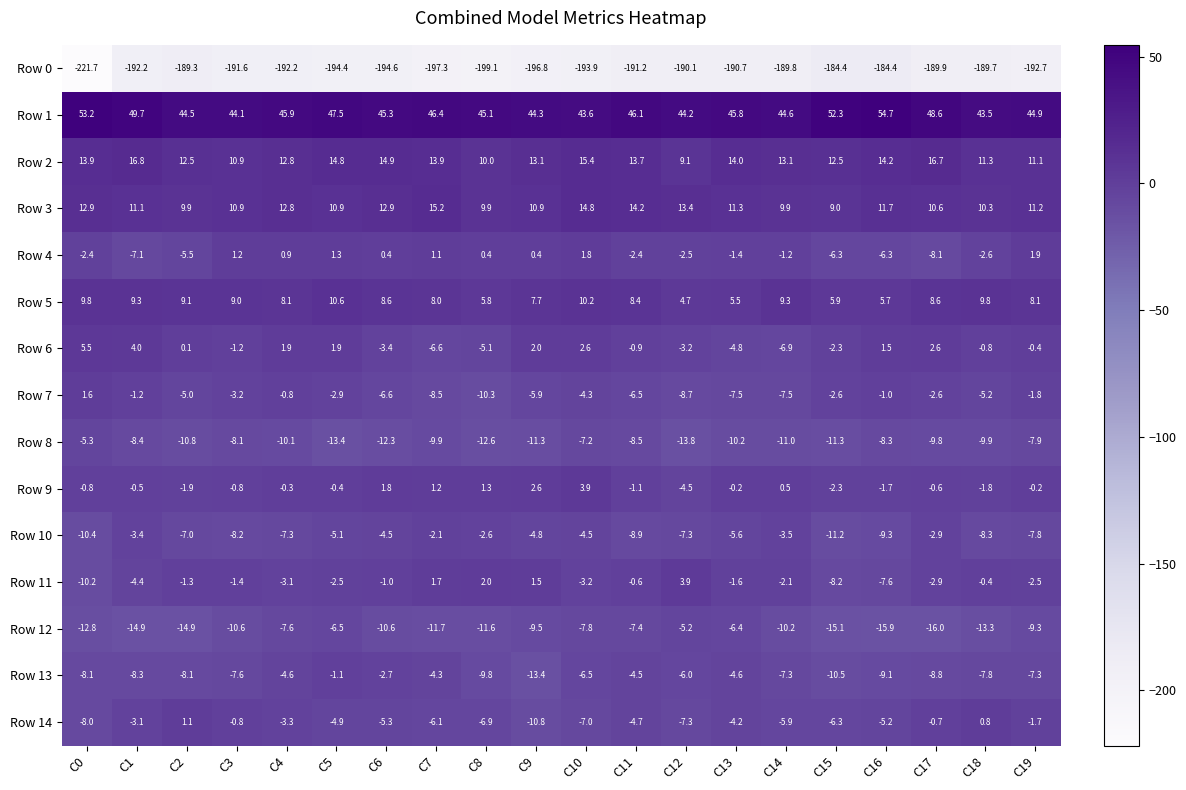

At which category does the chart reach its minimum across all series?

C0